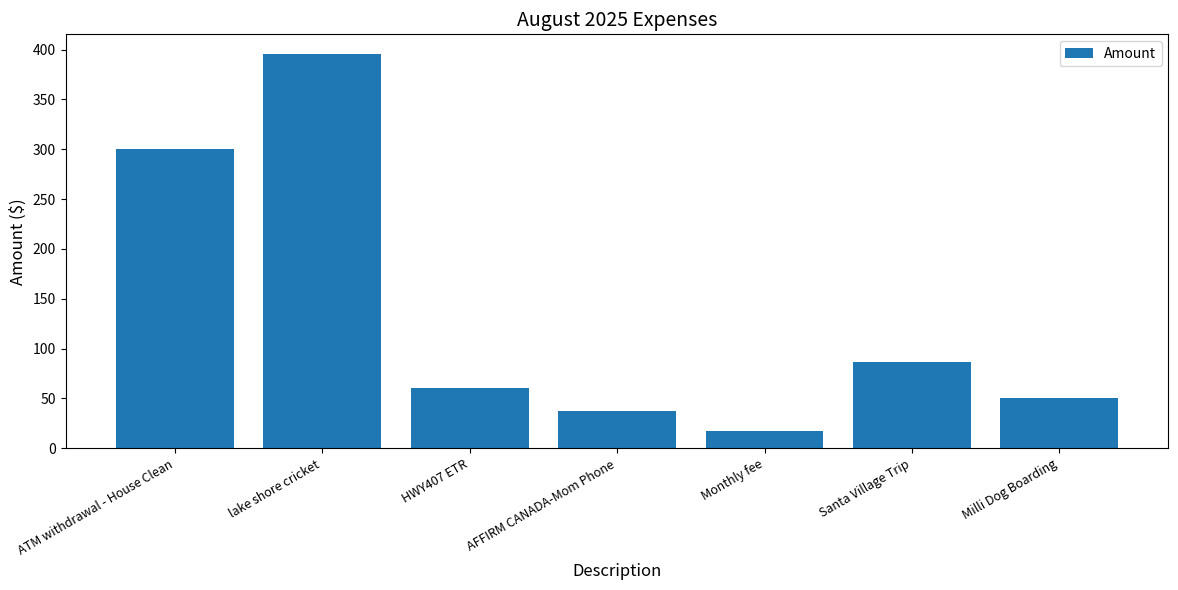

The value at Monthly fee is 16.9. True or false?

True